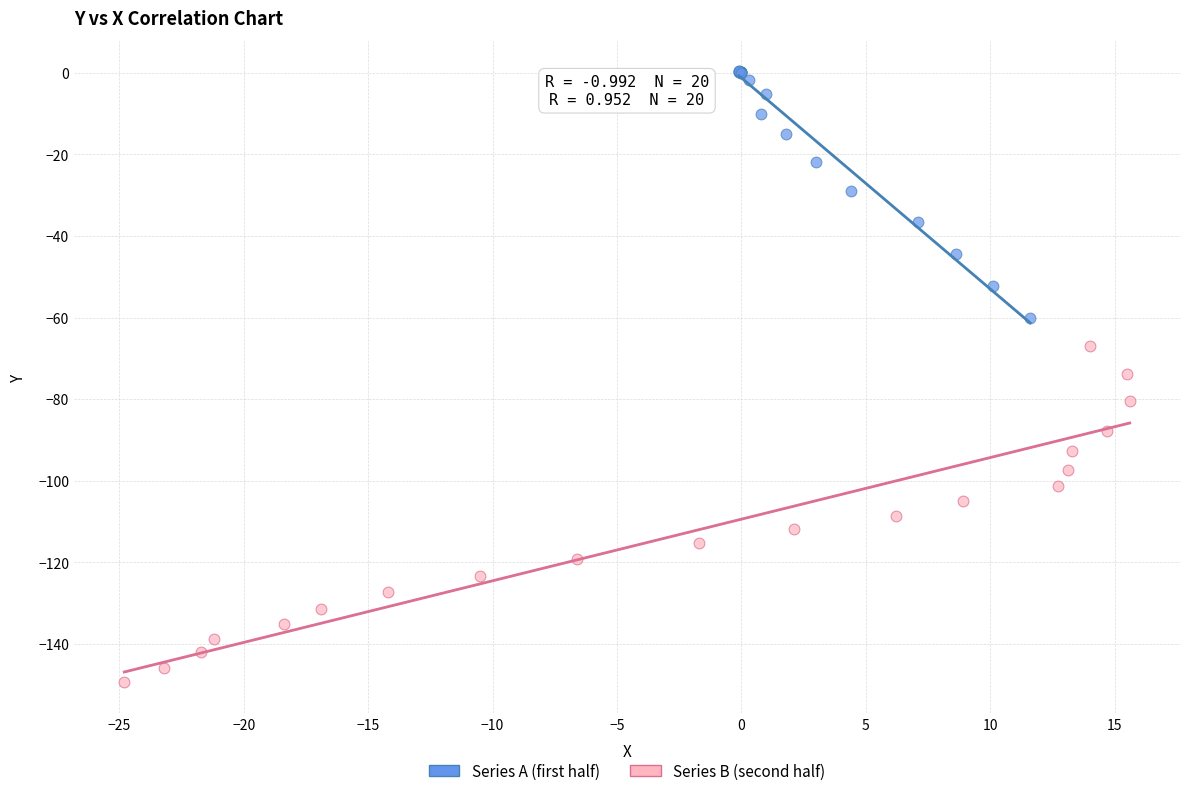

Which series reaches the maximum Y coordinate?

Series A (first half)